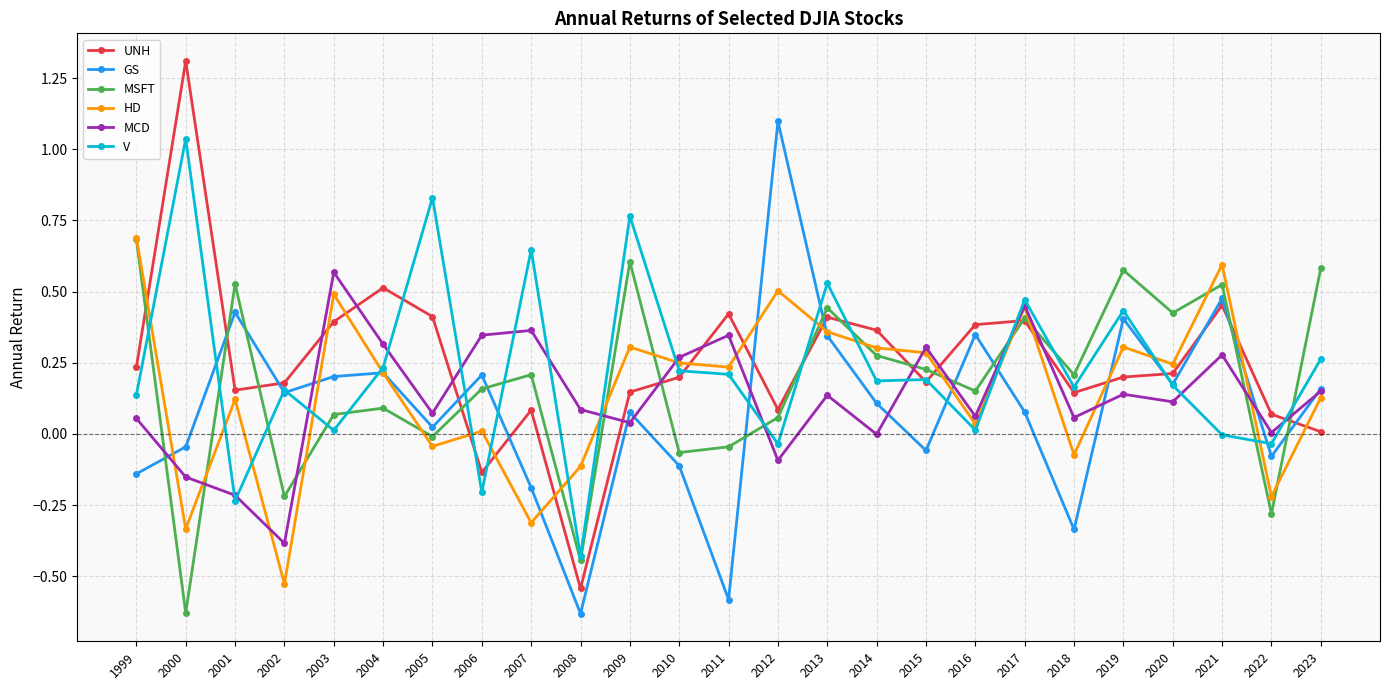

What is the total value across all series at 2020?

1.3